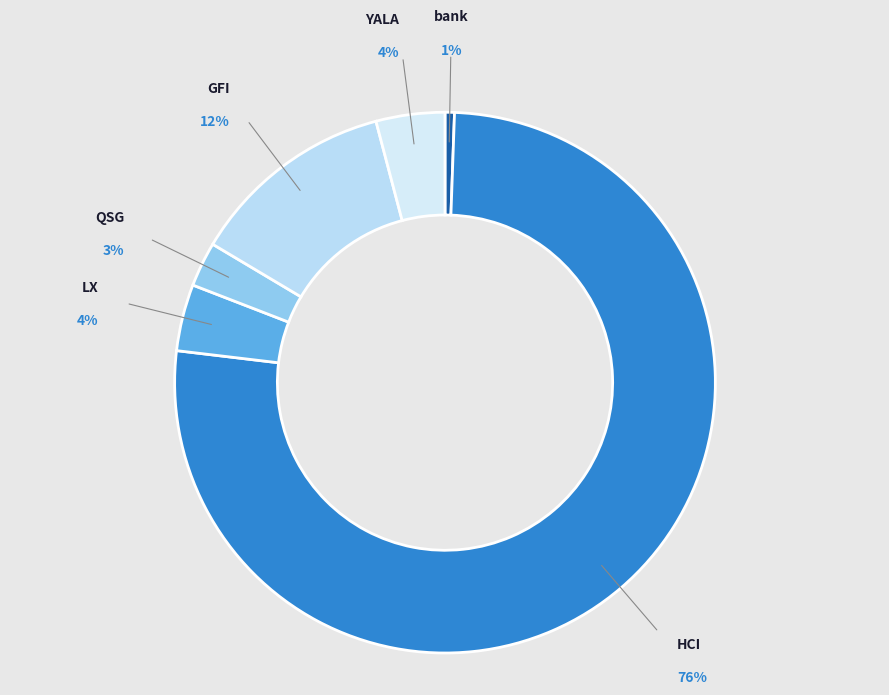

To the nearest percent, what portion does GFI represent?

12%